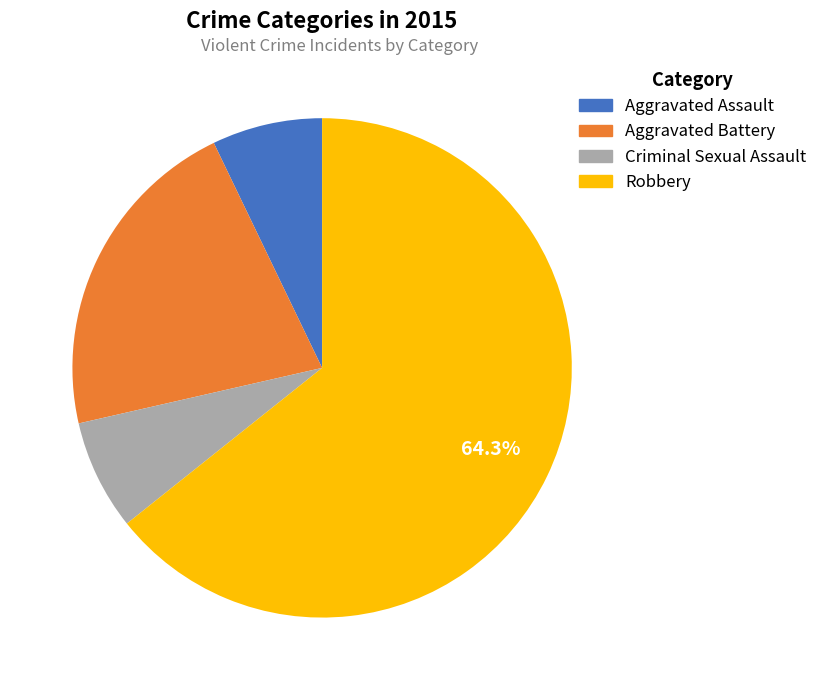

Which slice represents more than half of the pie?

Robbery